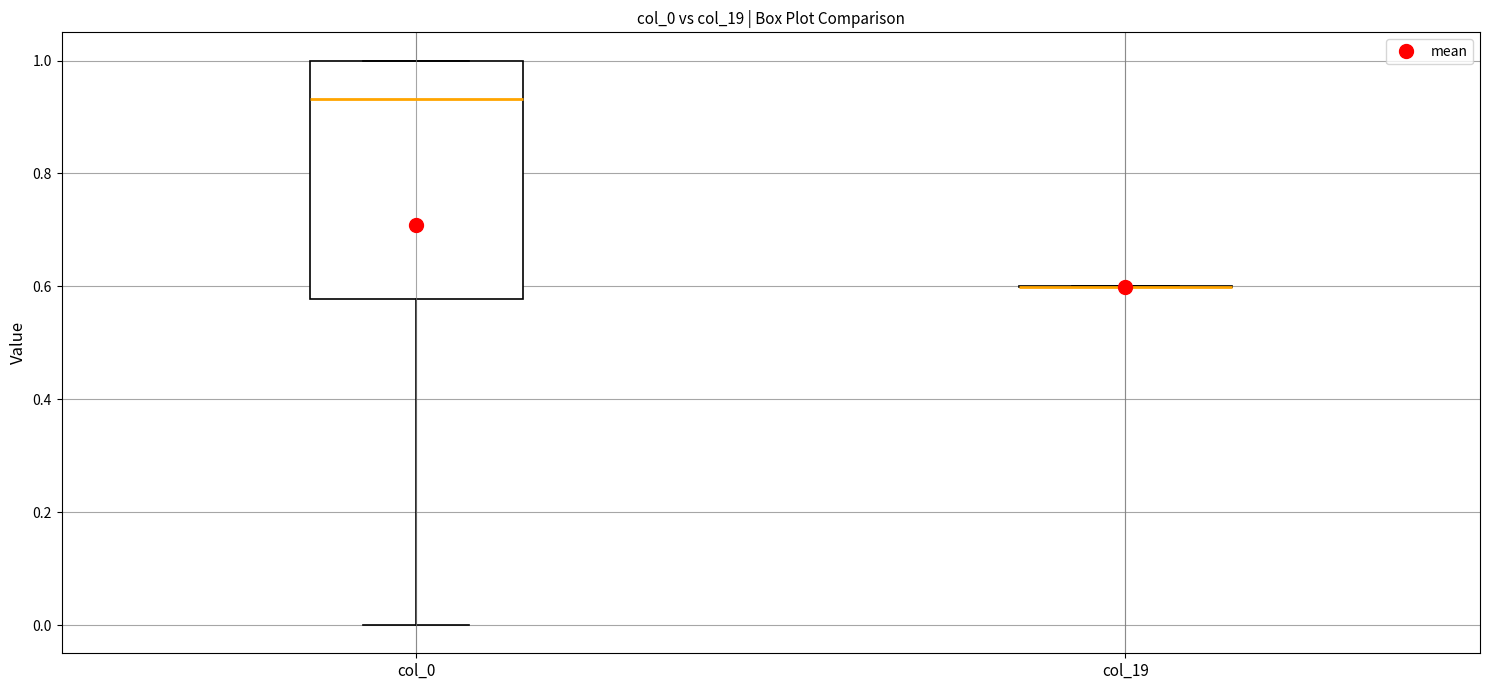

Which box is the tallest, from its lower edge to its upper edge?

col_0